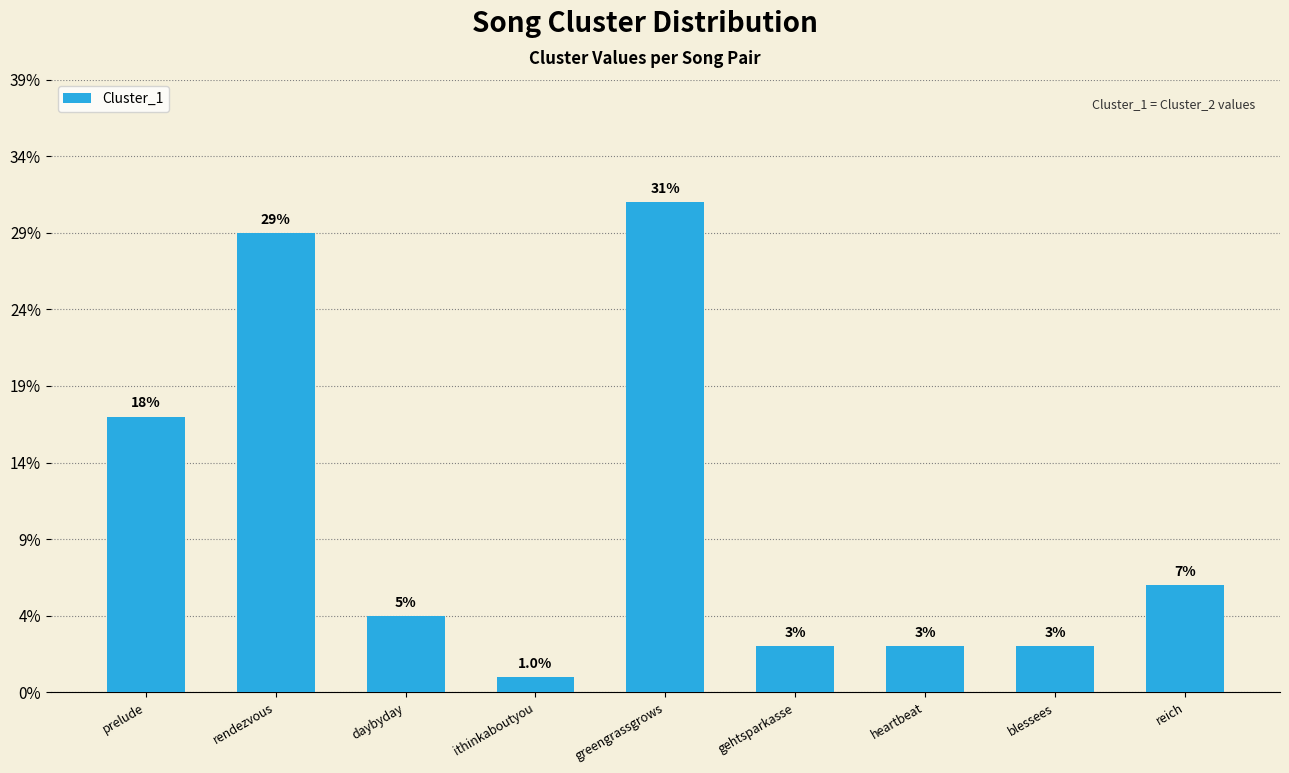

Is it true that the value at greengrassgrows is 45?

False